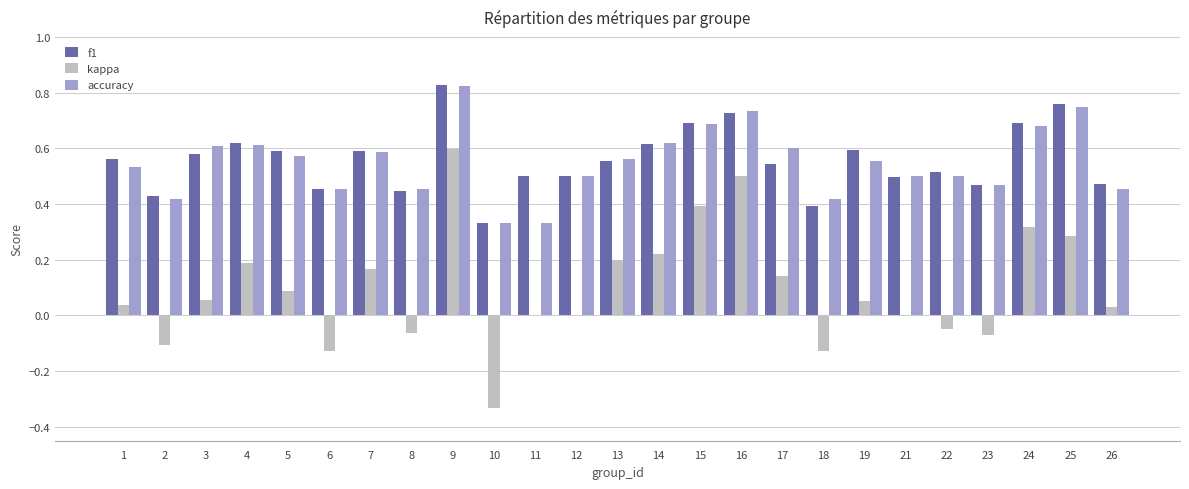

What is the sum of the f1 values at 4 and 19?

1.2